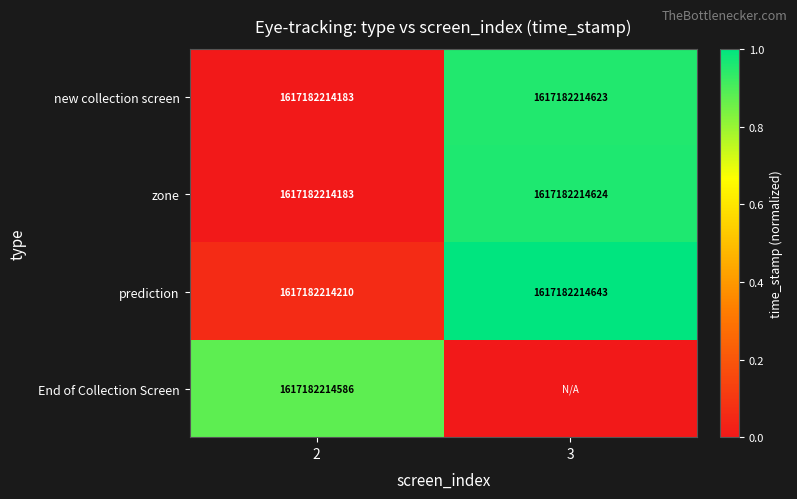

Is it true that End of Collection Screen equals 0.2 at 2?

False